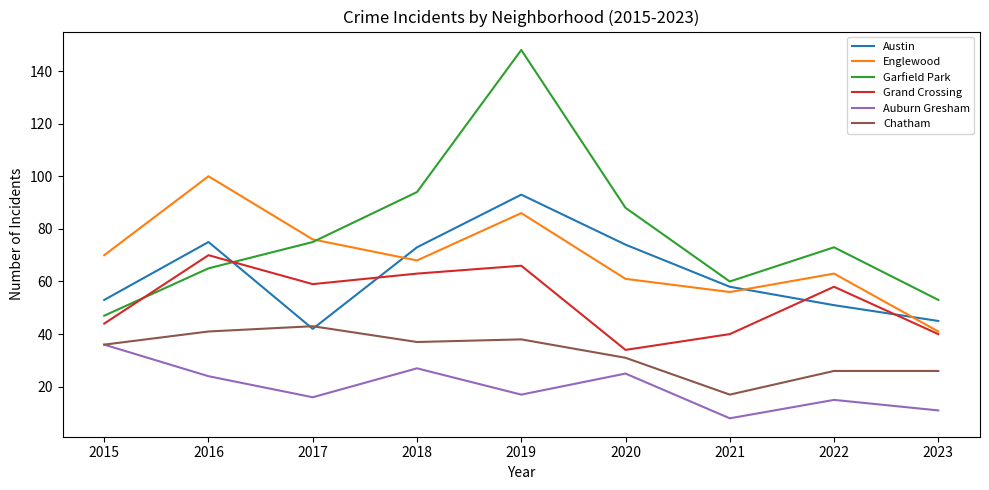

What is the difference between the maximum and second lowest values in the Chatham series?

17